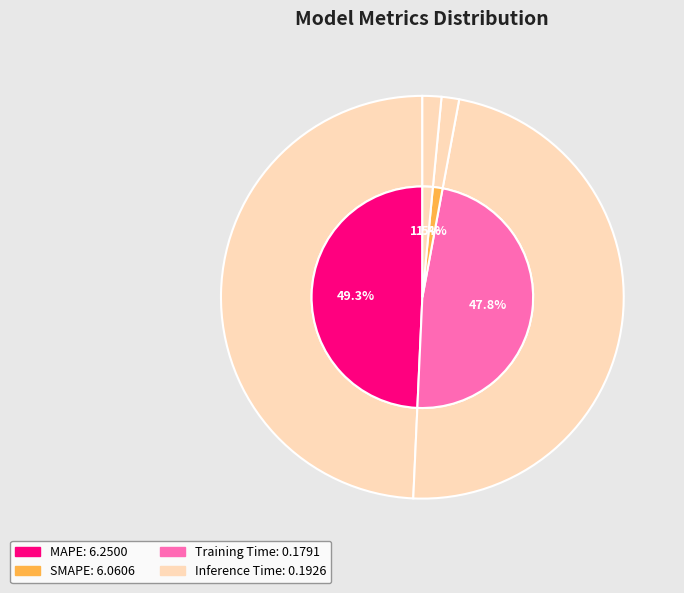

To the nearest percent, what percentage of the pie is SMAPE?

48%